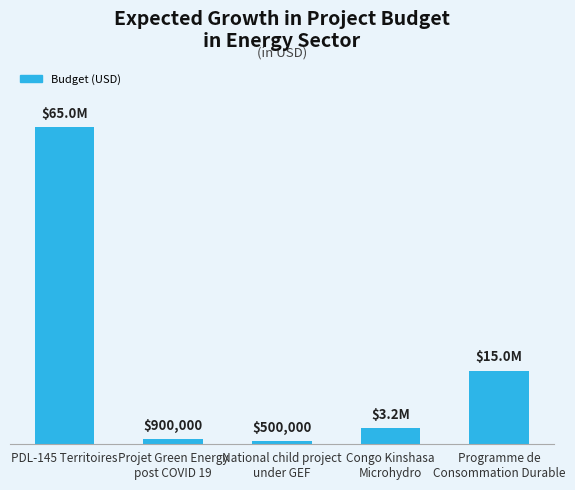

Does the chart contain stacked bars?

No